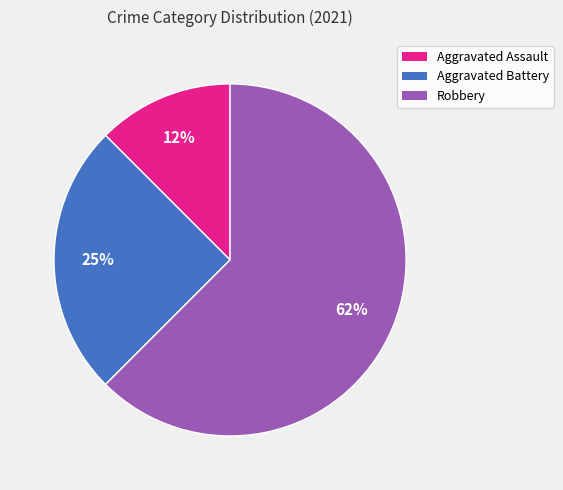

Which has a higher value, Robbery or Aggravated Assault?

Robbery